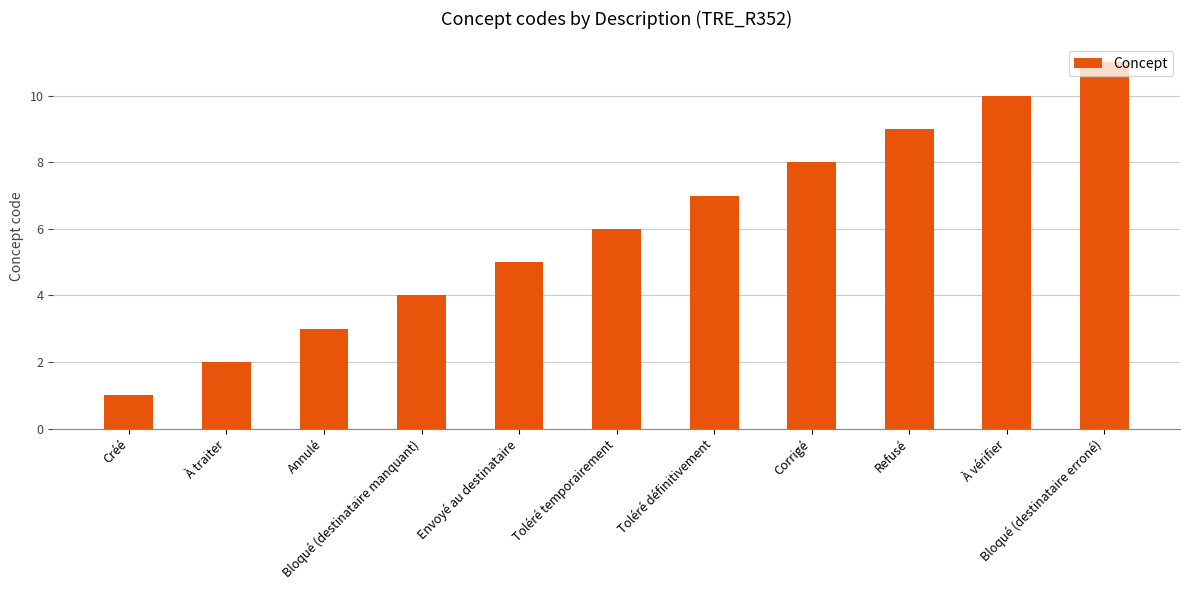

List the labels in order of value, smallest first.

Créé, À traiter, Annulé, Bloqué (destinataire manquant), Envoyé au destinataire, Toléré temporairement, Toléré définitivement, Corrigé, Refusé, À vérifier, Bloqué (destinataire erroné)